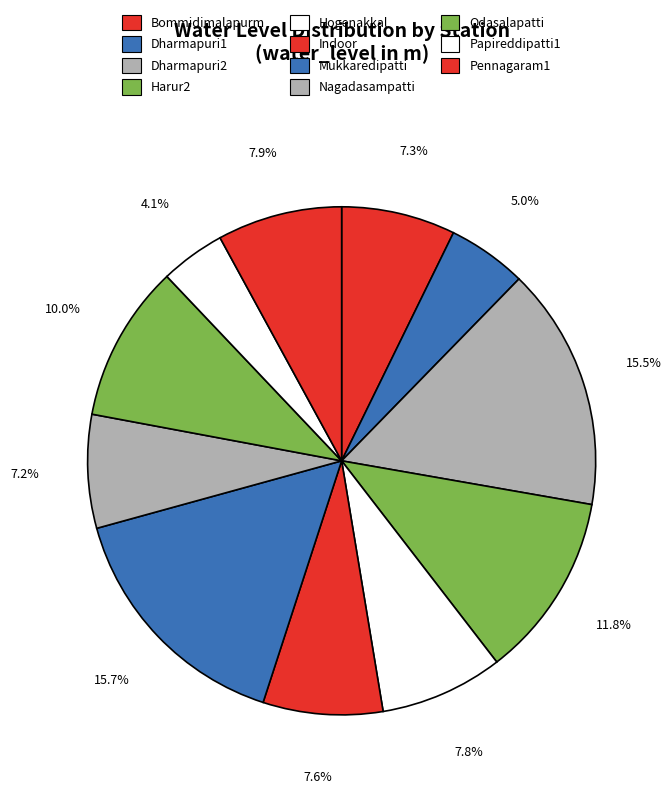

Which category has the biggest portion of the pie?

Mukkaredipatti